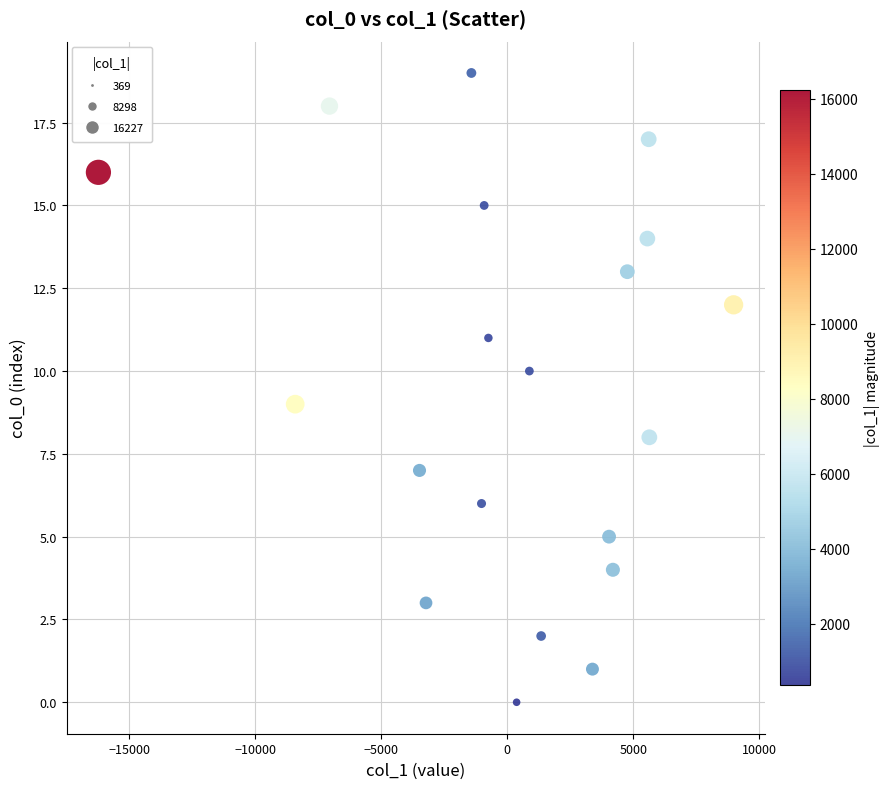

What is the range of Y values (max minus min)?

19